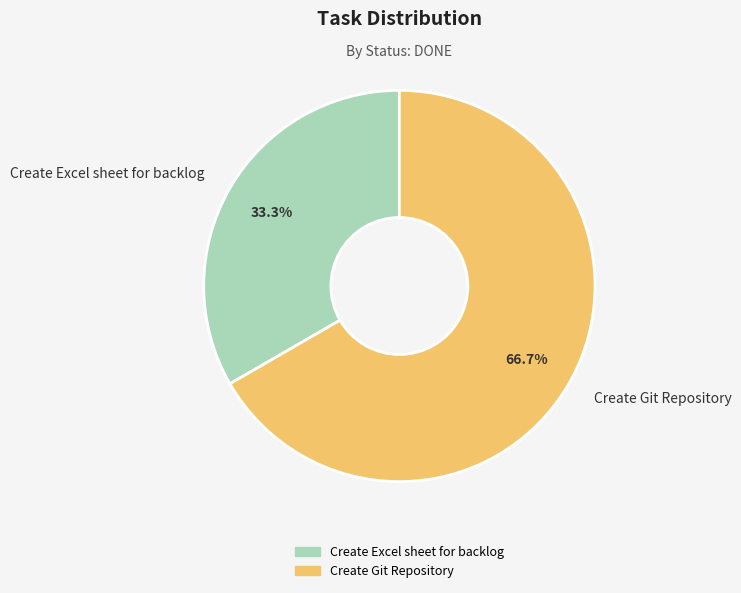

How many segments does this pie chart have?

2